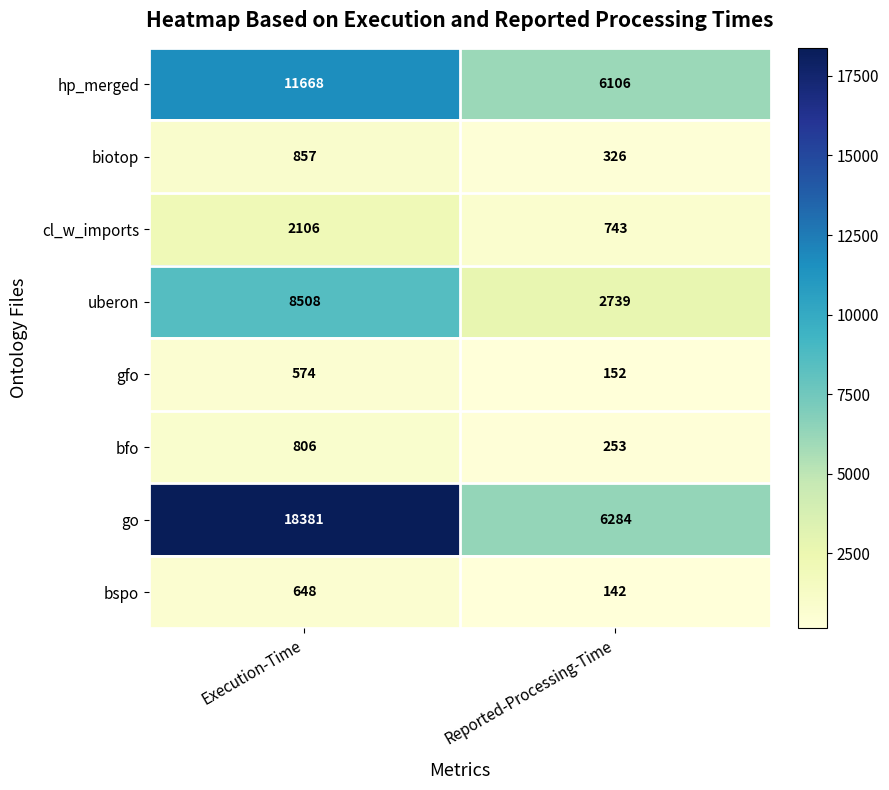

Rank the categories by gfo value from lowest to highest.

Reported-Processing-Time, Execution-Time